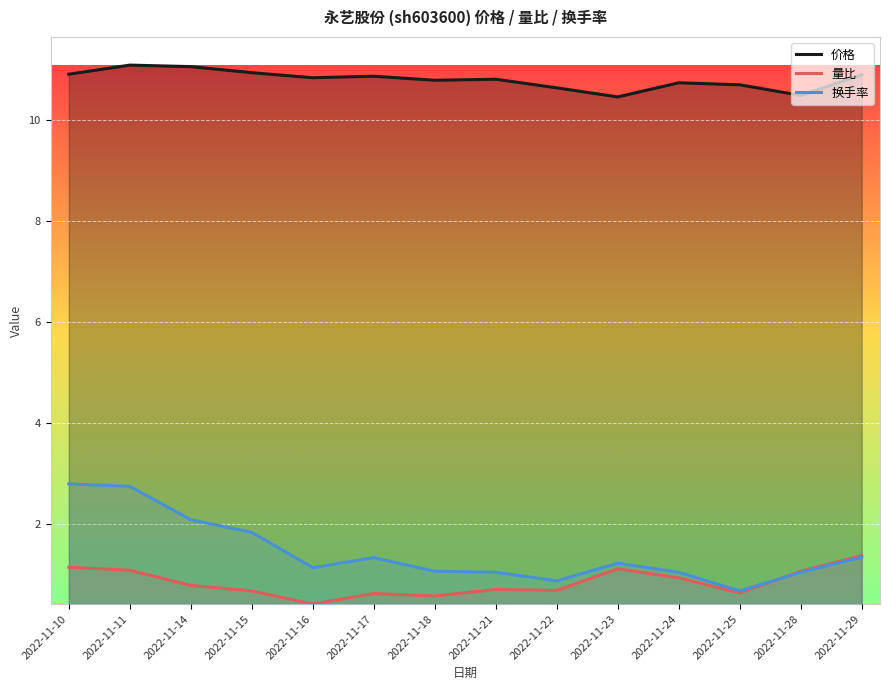

Is this an area chart (filled region under the line)?

No